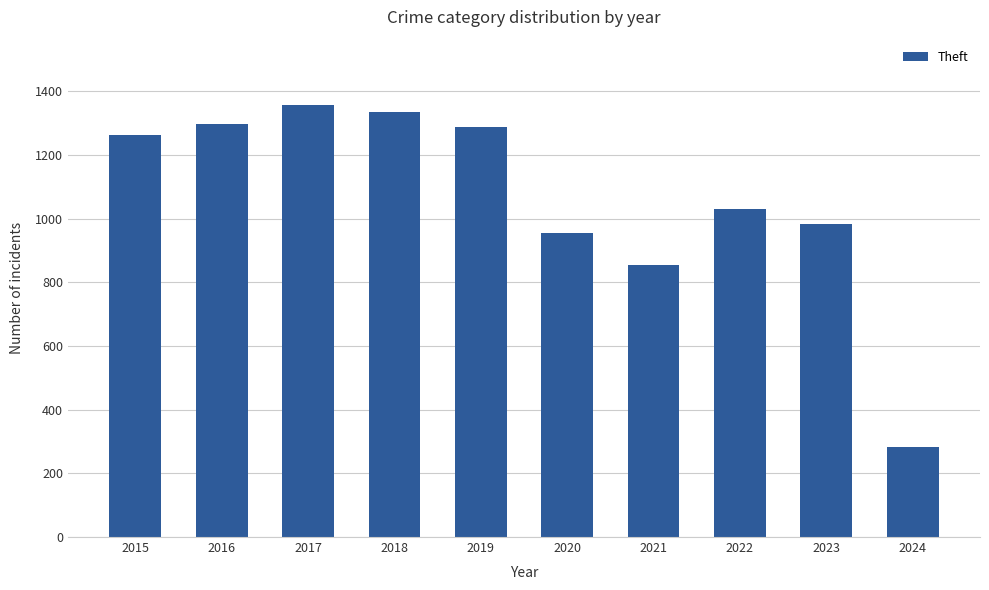

What is the difference between the maximum and minimum values?

1077